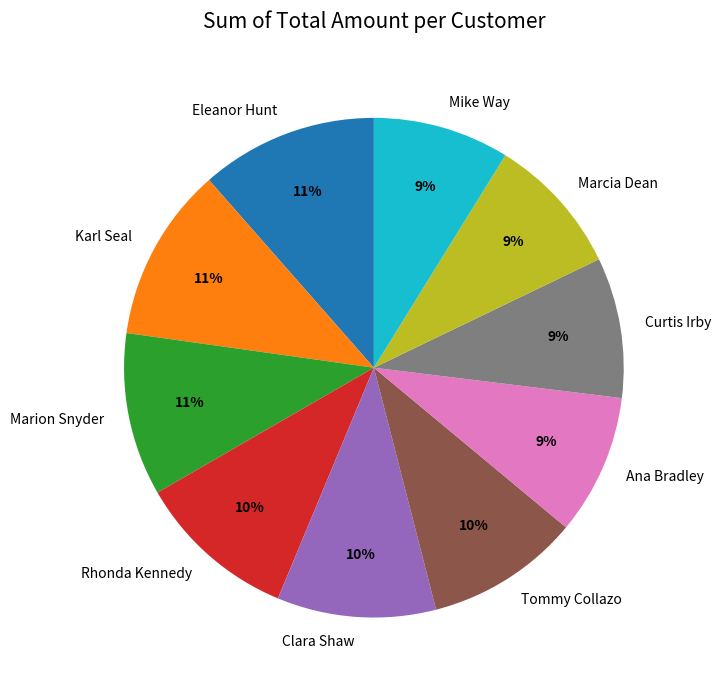

Count the number of slices in the pie.

10